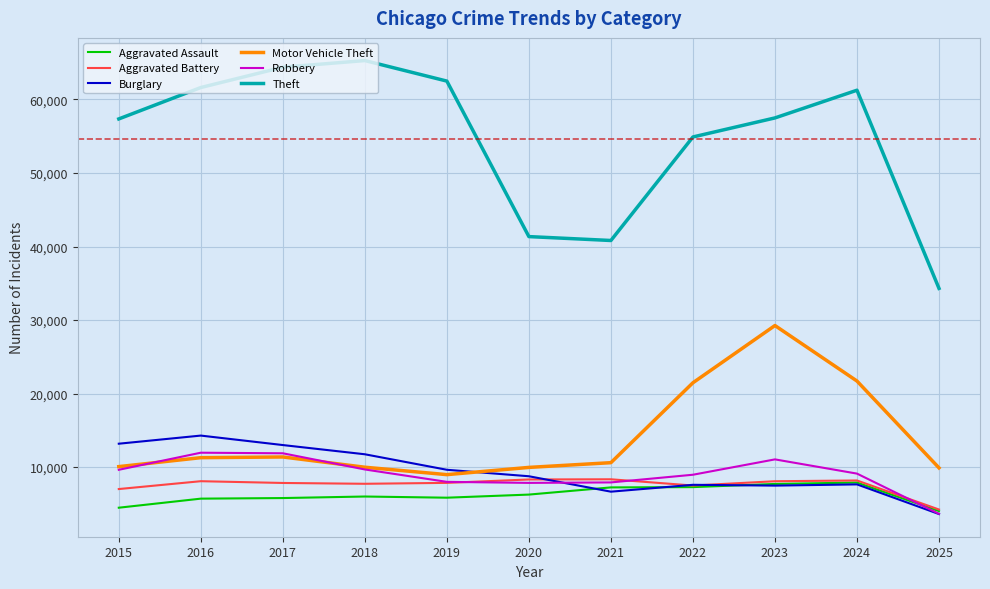

What are all the series names shown in the legend?

Aggravated Assault, Aggravated Battery, Burglary, Motor Vehicle Theft, Robbery, Theft